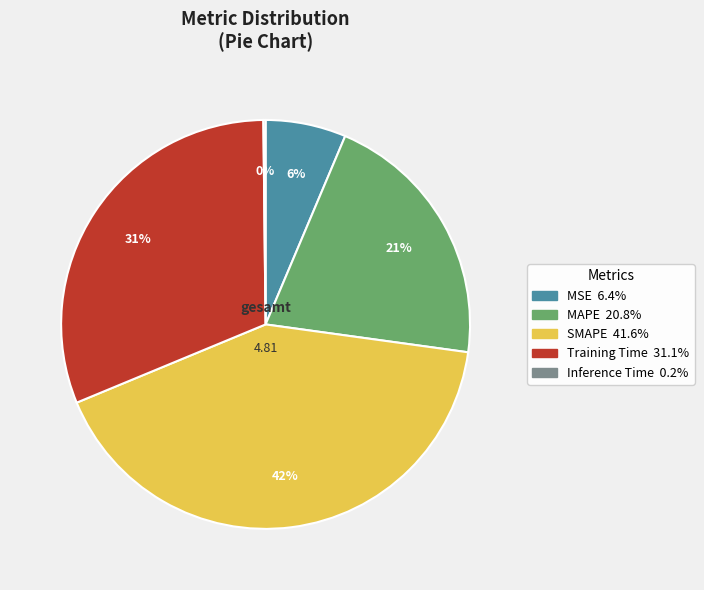

What is the largest slice in the pie chart?

SMAPE